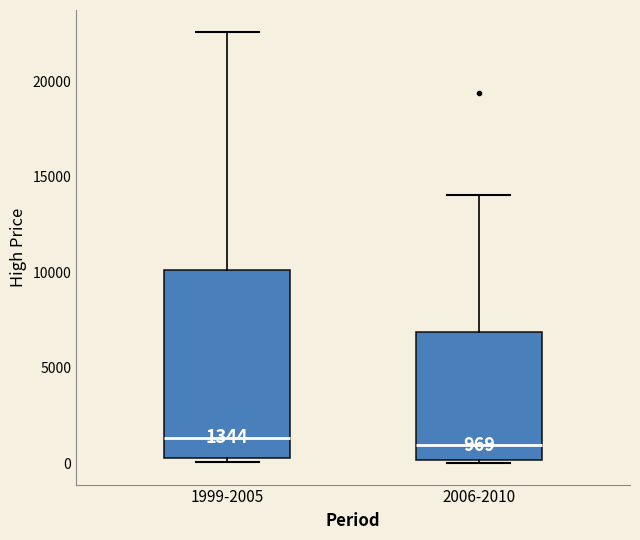

Which box is the tallest, from its lower edge to its upper edge?

1999-2005